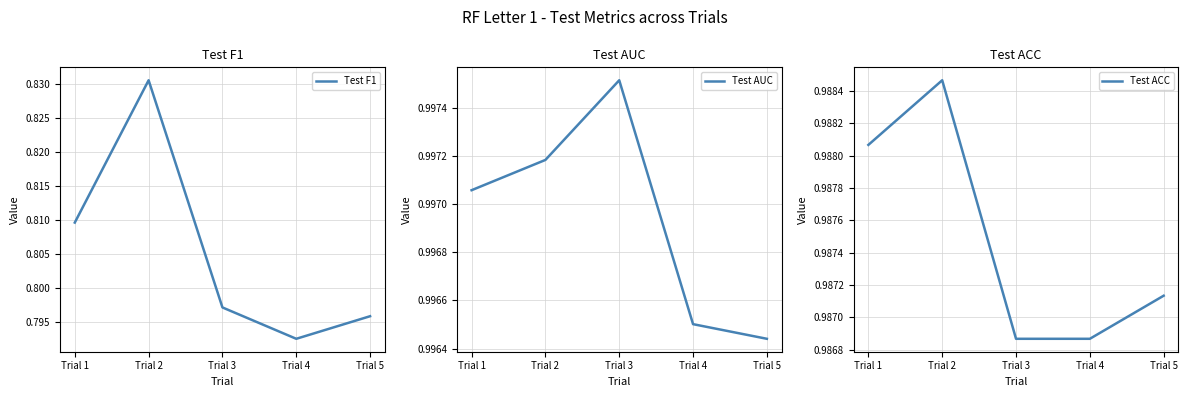

At which category does the chart reach its minimum across all series?

Trial 4